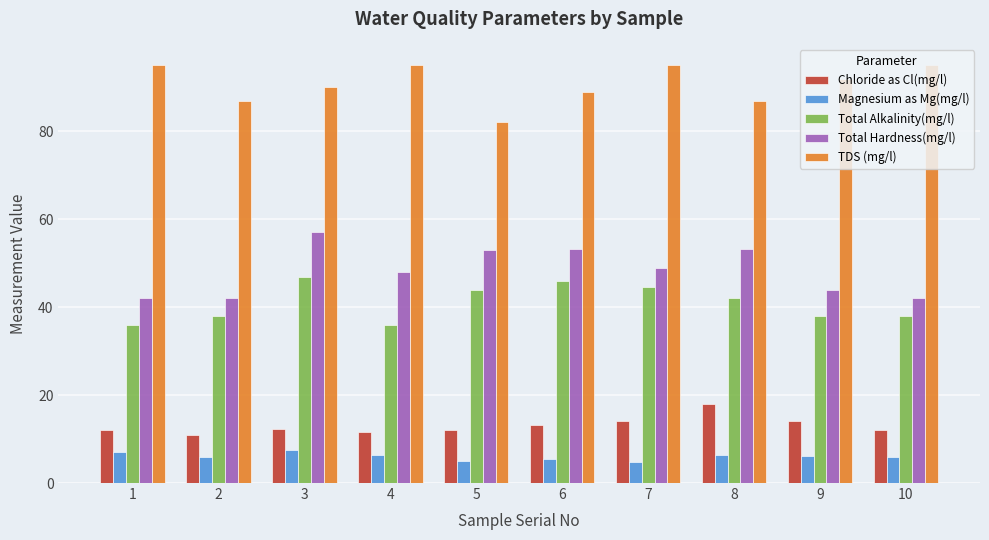

What is the difference between the maximum and minimum values in the Total Hardness(mg/l) series?

15.0